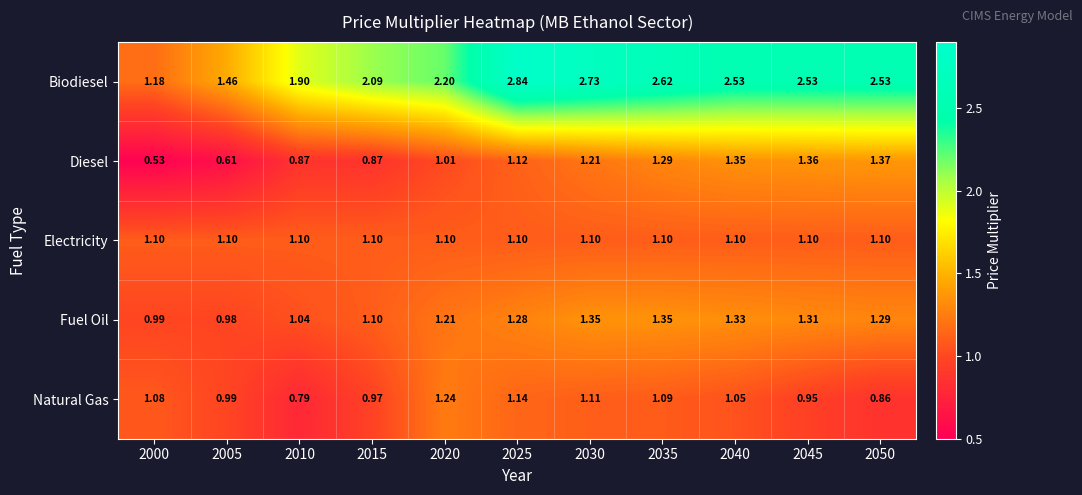

Which series changed the most between 2045 and 2050?

Natural Gas